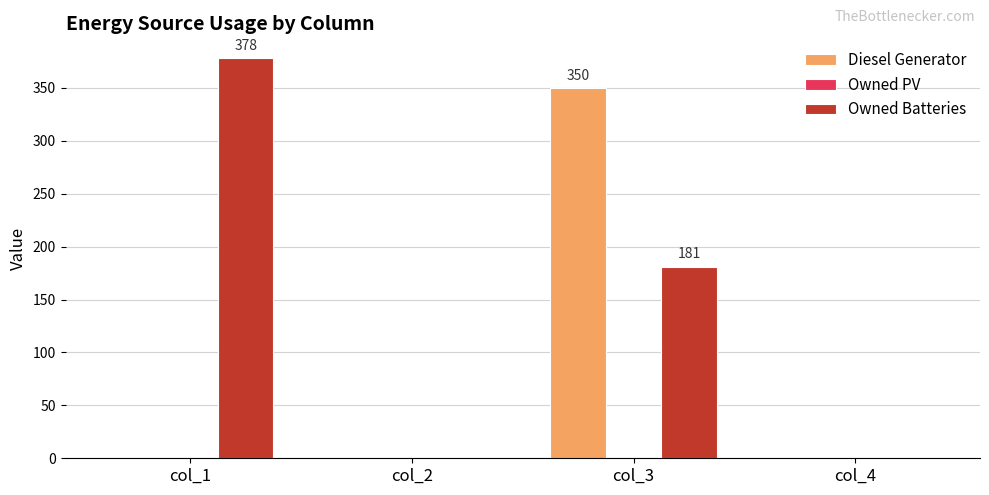

Which category has the highest value in the Diesel Generator series?

col_3